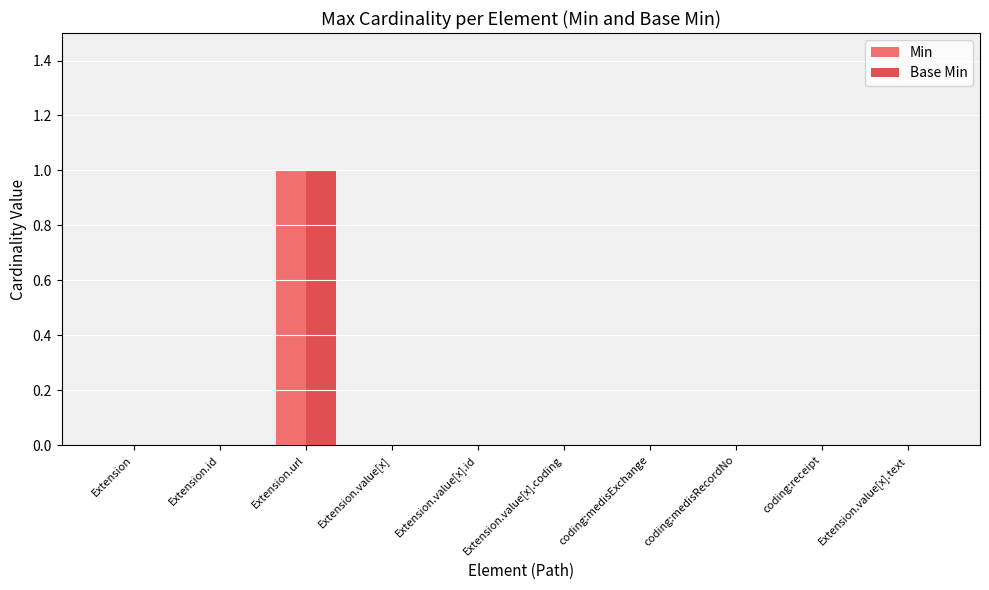

What value does the Base Min series have at Extension.url?

1